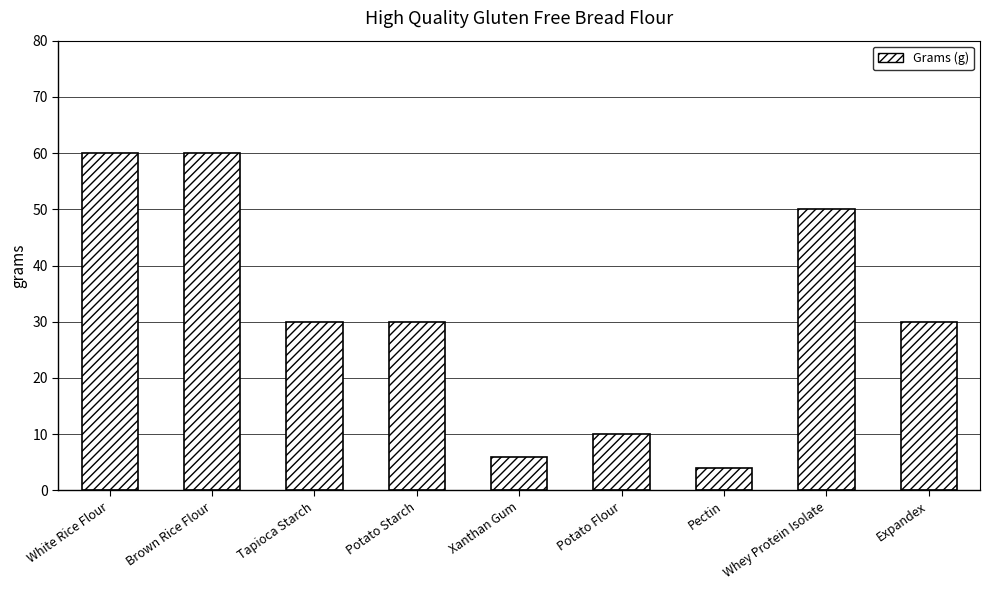

Are the bars horizontal?

No